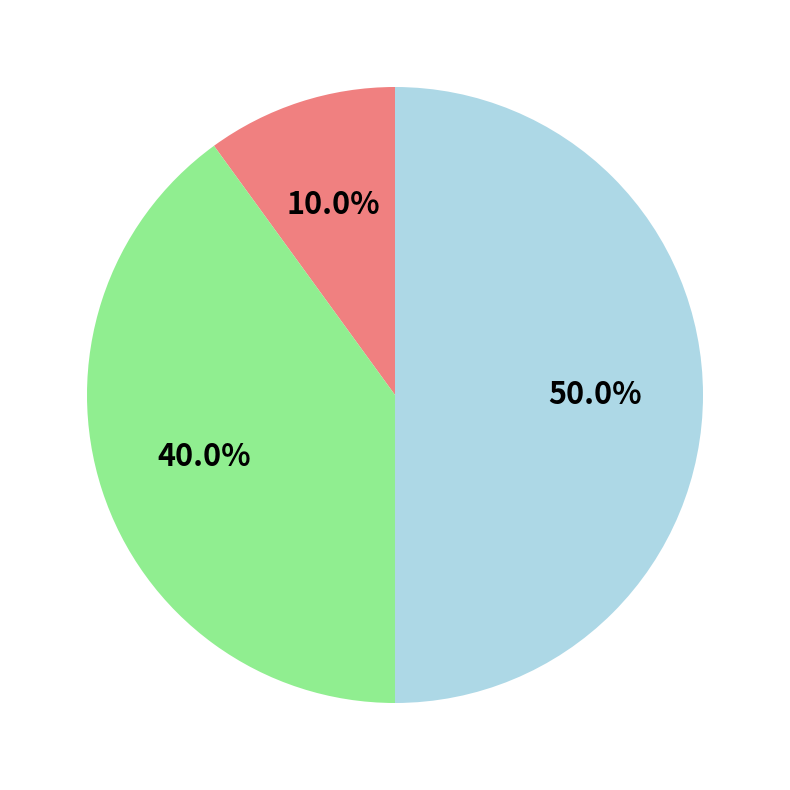

To the nearest percent, what is the difference between the largest and smallest slice percentages?

40%